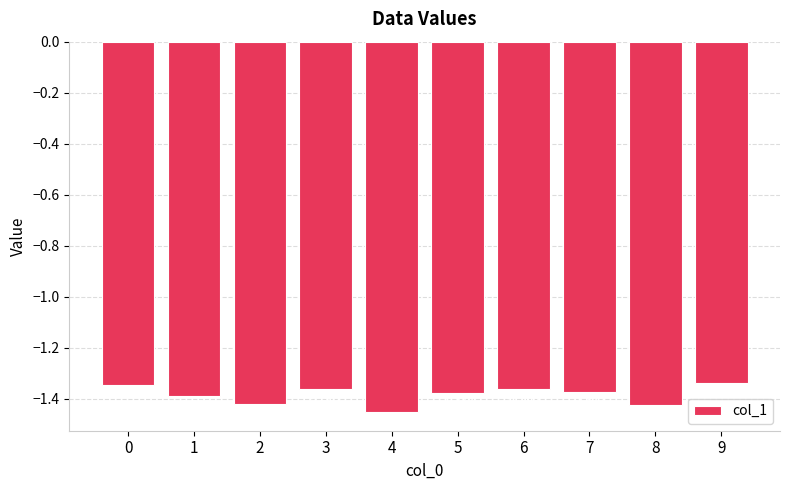

What is the sum of all values?

-13.8